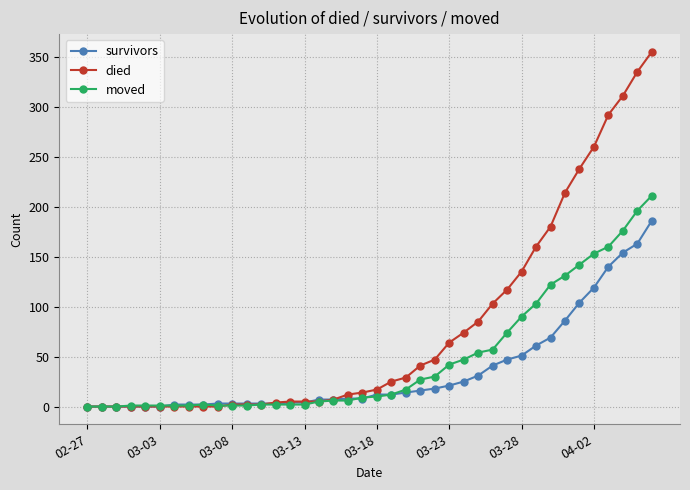

List the series in order of their overall mean, highest first.

died, moved, survivors